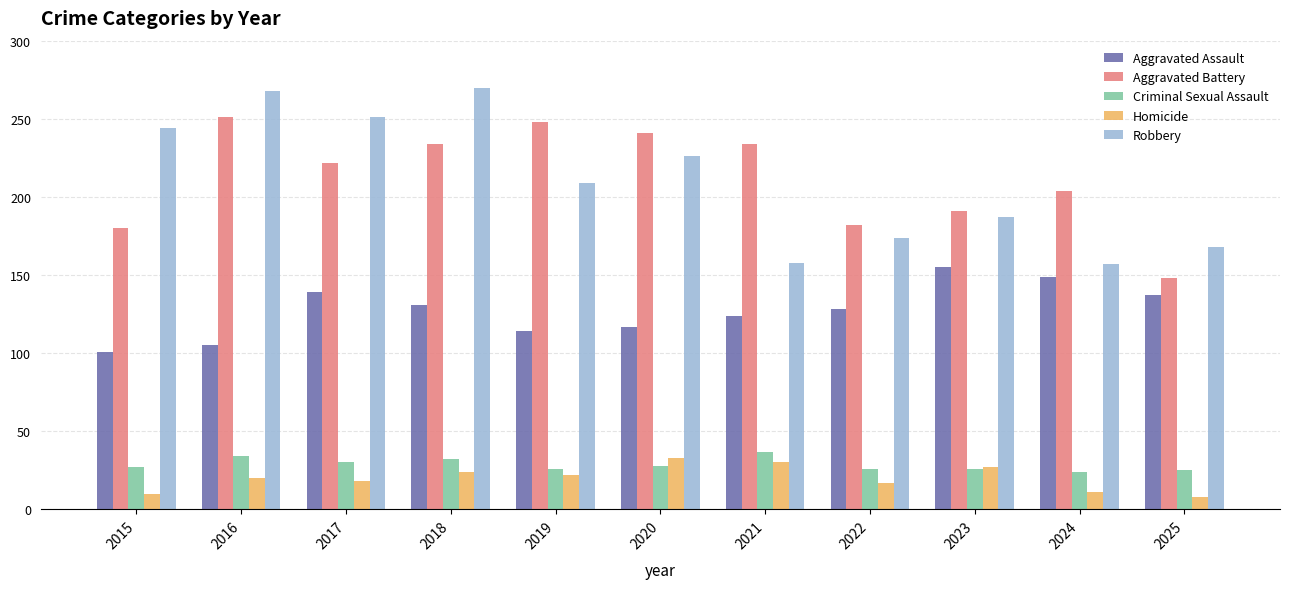

The Aggravated Assault series shows 114 at 2019. True or false?

True